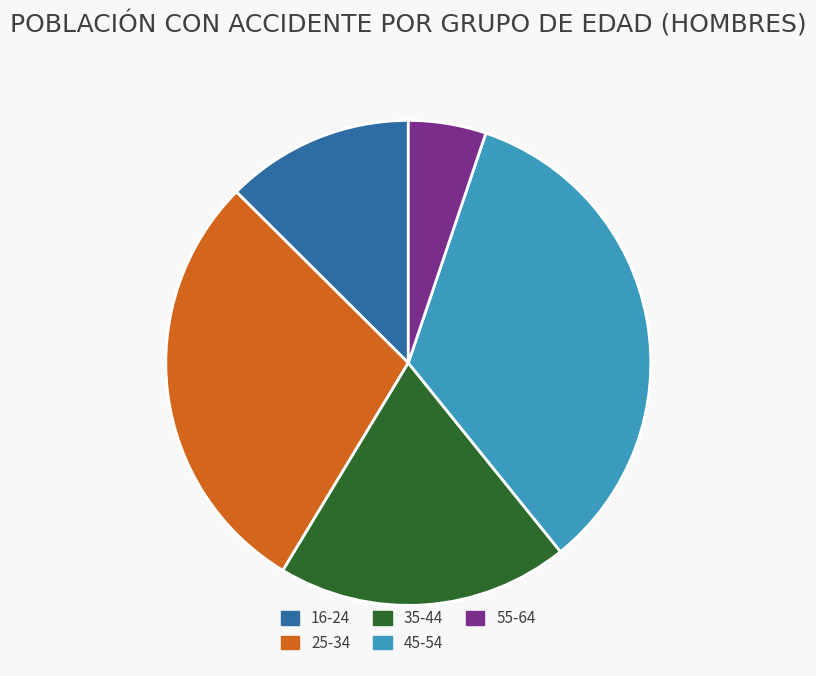

Which has a higher value, 45-54 or 16-24?

45-54